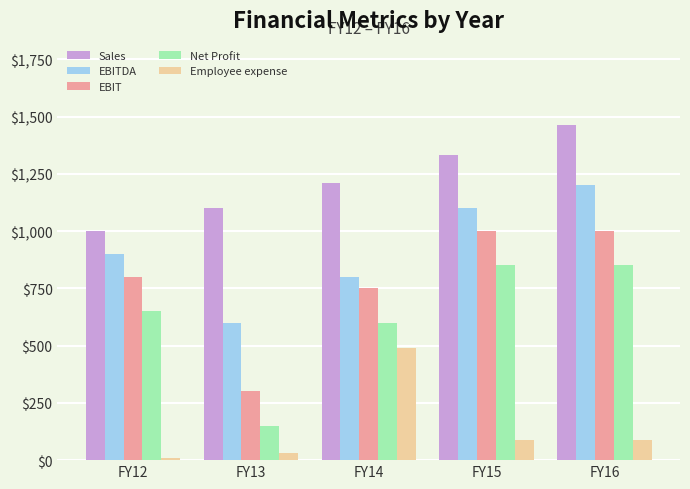

What is the total value across all series at FY15?

4371.0